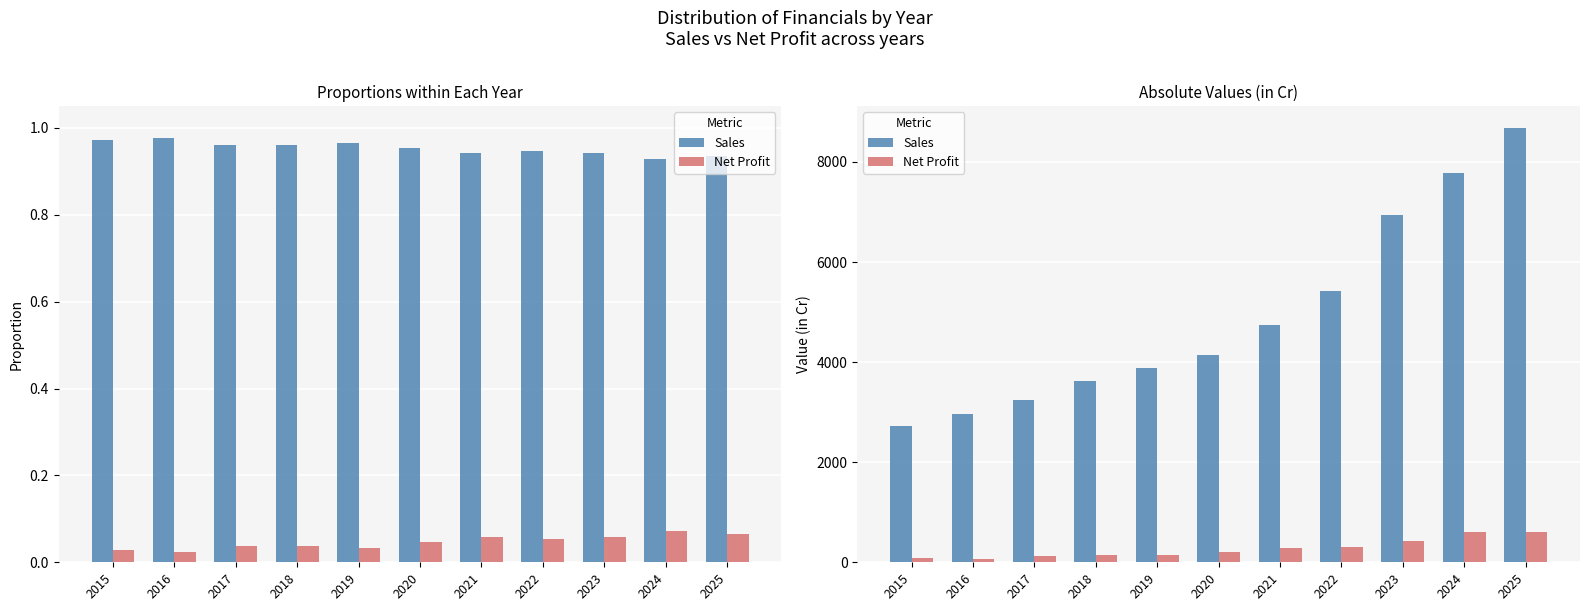

How many data points in Net Profit are above 199?

6